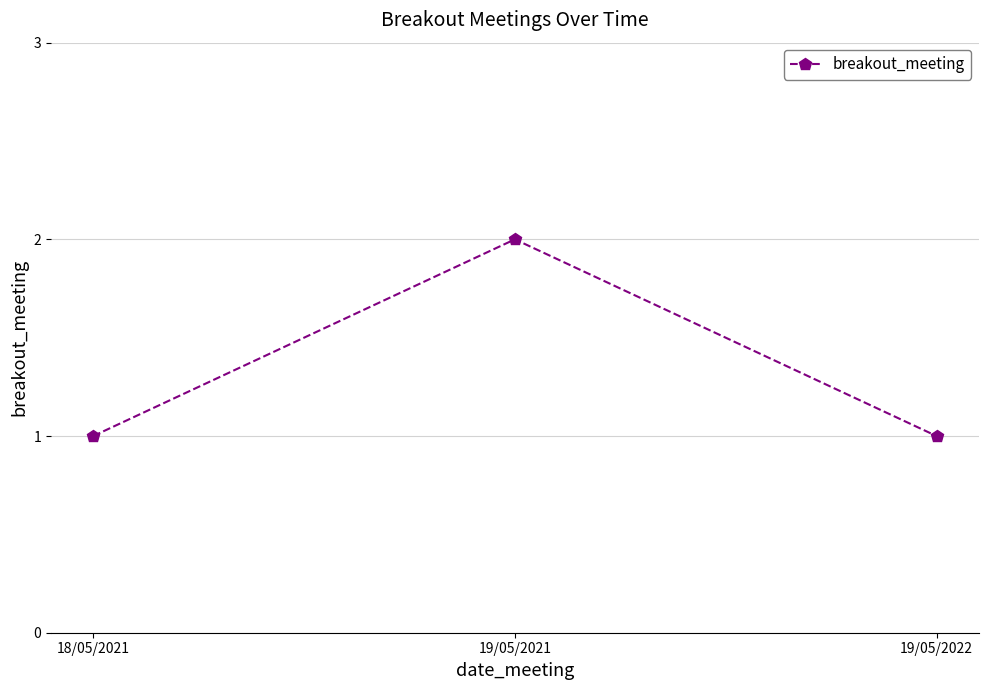

Reading right to left, extract all data points from this chart.

1	2	1